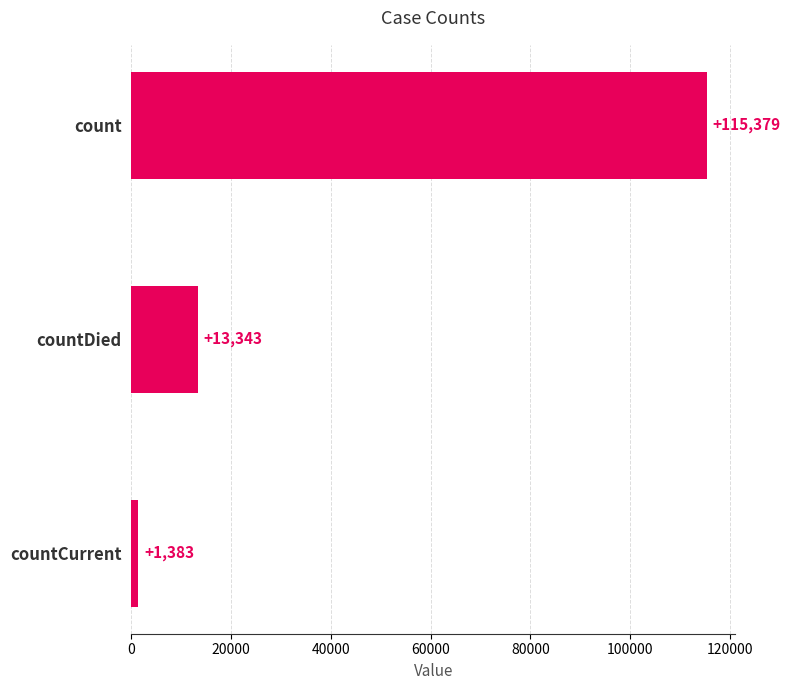

Count the number of categories in the chart.

3